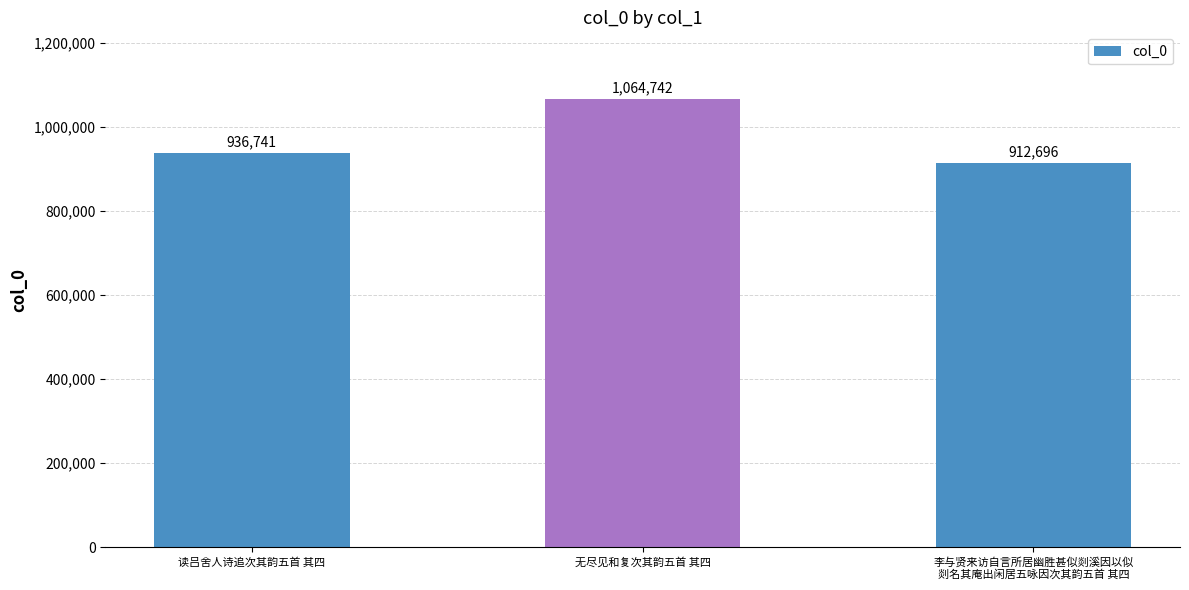

The chart shows a value of 1548230 at 李与贤来访自言所居幽胜甚似剡溪因以似
剡名其庵出闲居五咏因次其韵五首 其四. True or false?

False